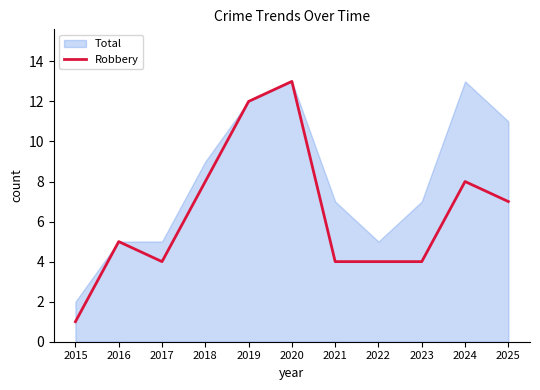

Does the chart have visible grid lines?

No